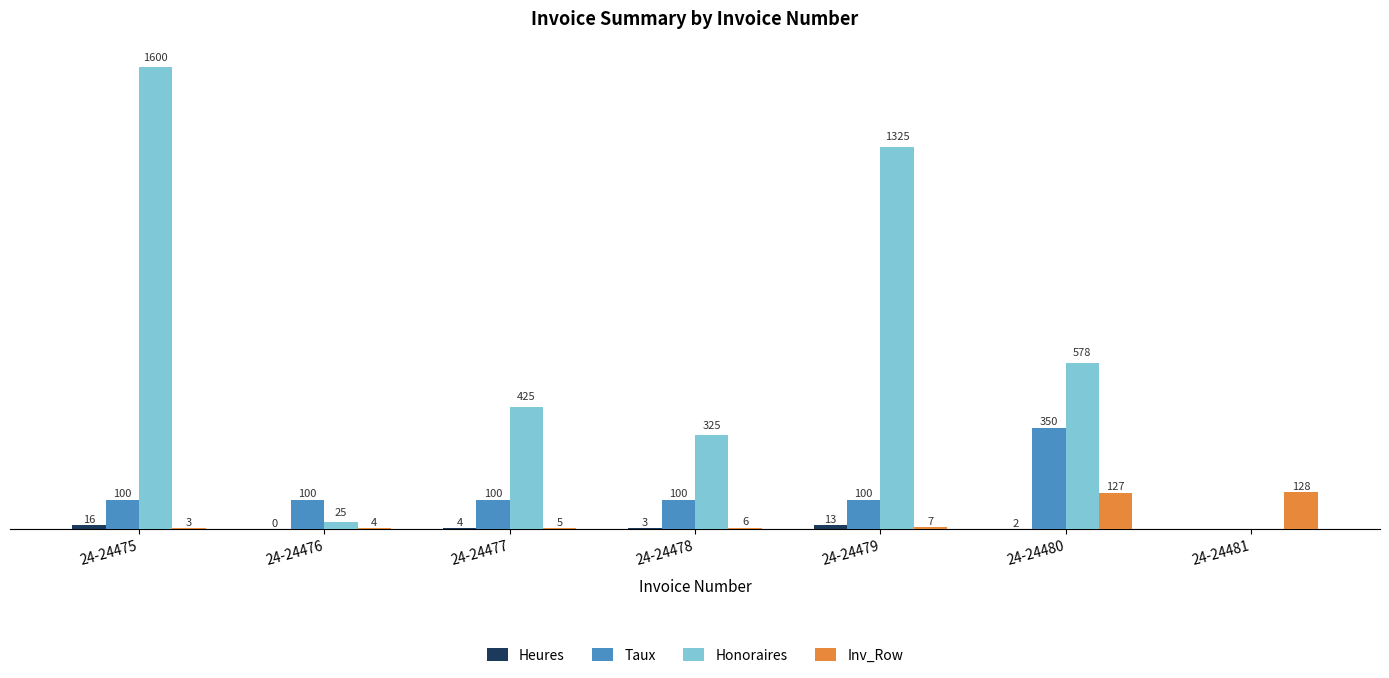

Which series changed the most between 24-24475 and 24-24477?

Honoraires